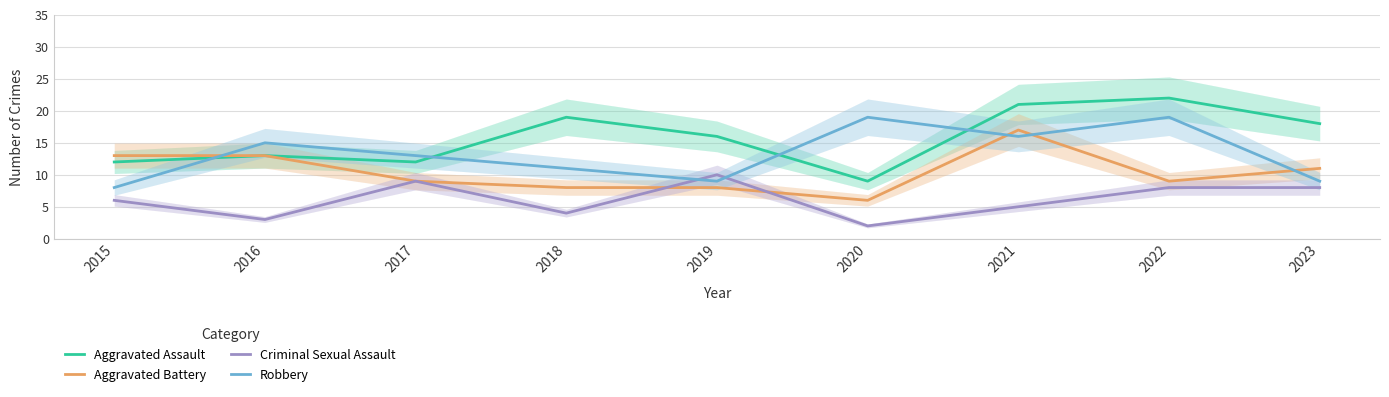

At which label does Aggravated Battery first exceed 9?

2015